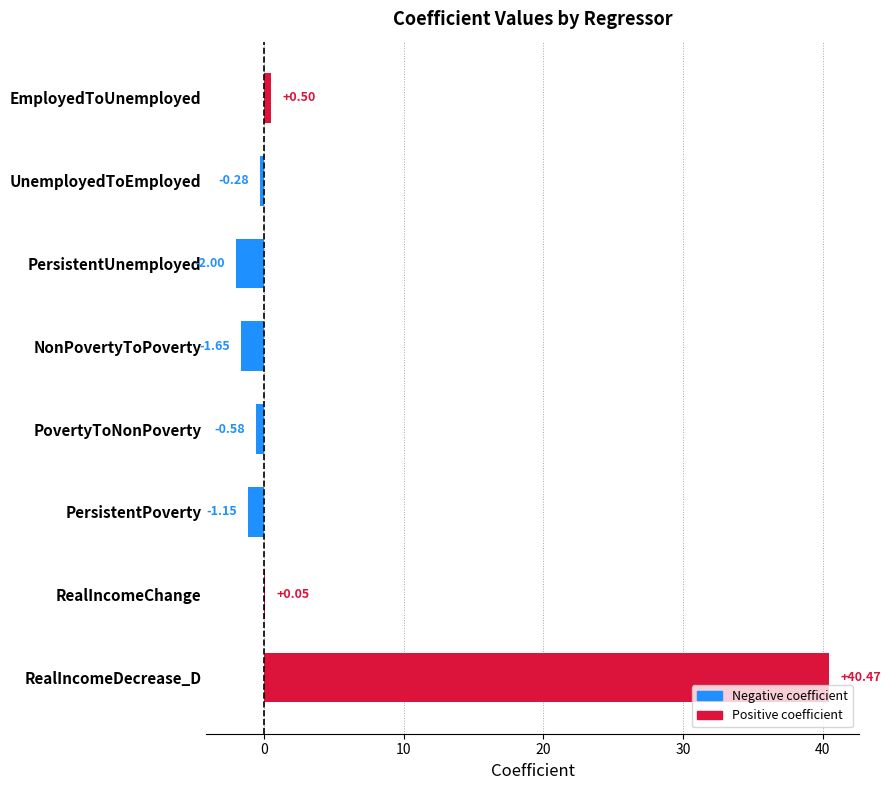

Which label corresponds to the largest value in the chart?

RealIncomeDecrease_D